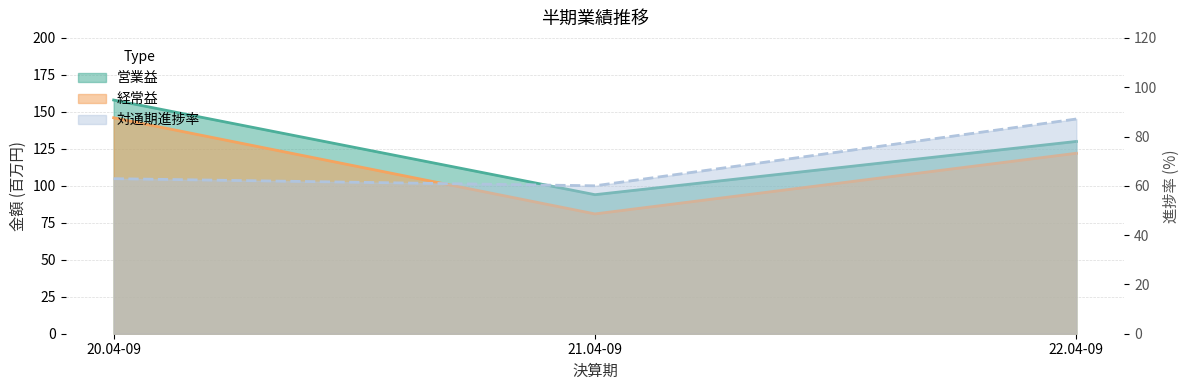

What is the greatest value displayed?

158.0